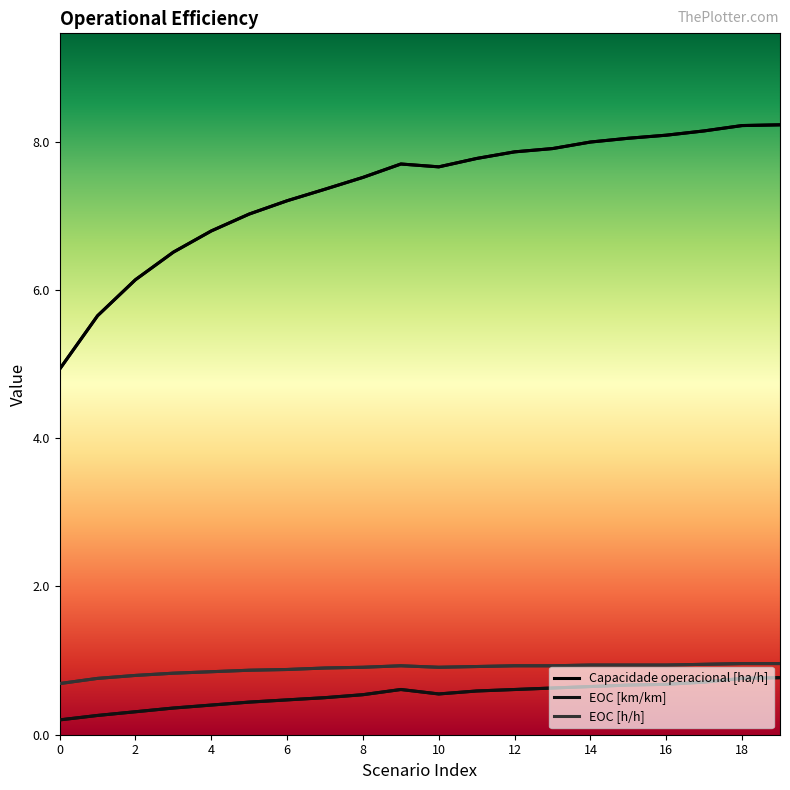

What are all the series names shown in the legend?

Capacidade operacional [ha/h], EOC [km/km], EOC [h/h]